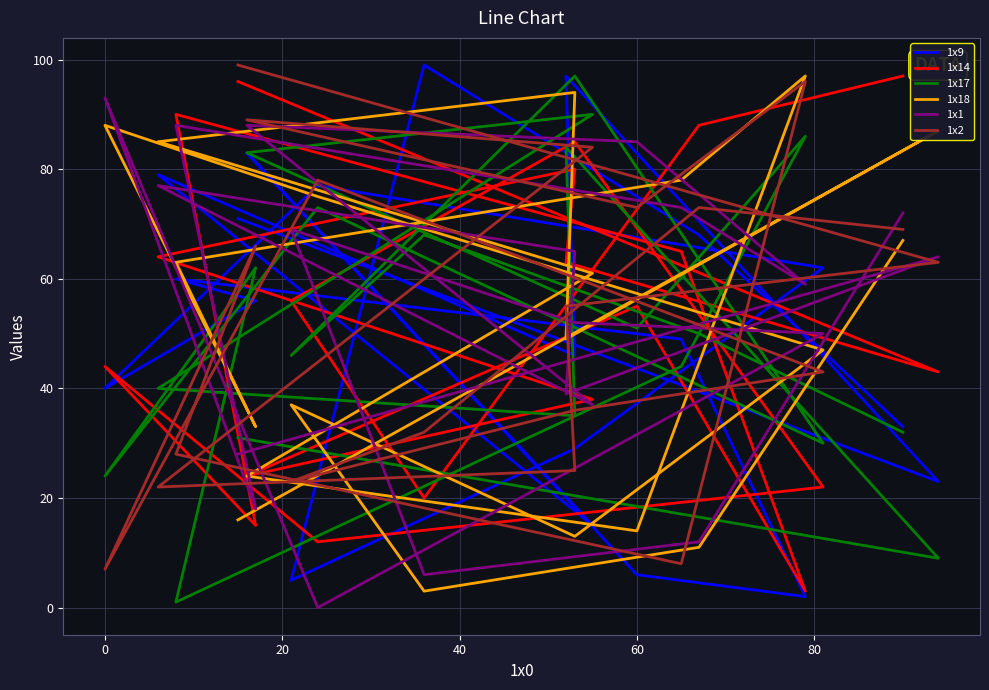

What is the difference between the second highest and minimum values in the 1x17 series?

89